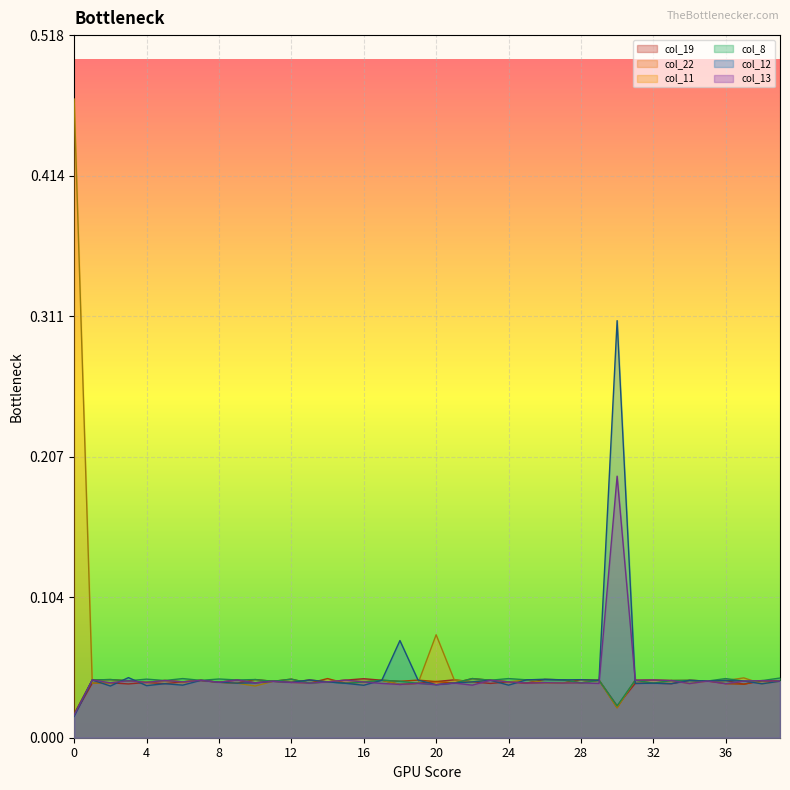

Reading right to left, extract all data points from this chart.

col_19: 39=0.0	38=0.0	37=0.0	36=0.0	35=0.0	34=0.0	33=0.0	32=0.0	31=0.0	30=0.0	29=0.0	28=0.0	27=0.0	26=0.0	25=0.0	24=0.0	23=0.0	22=0.0	21=0.0	20=0.0	19=0.0	18=0.0	17=0.0	16=0.0	15=0.0	14=0.0	13=0.0	12=0.0	11=0.0	10=0.0	9=0.0	8=0.0	7=0.0	6=0.0	5=0.0	4=0.0	3=0.0	2=0.0	1=0.0	0=0.0
col_22: 39=0.0	38=0.0	37=0.0	36=0.0	35=0.0	34=0.0	33=0.0	32=0.0	31=0.0	30=0.0	29=0.0	28=0.0	27=0.0	26=0.0	25=0.0	24=0.0	23=0.0	22=0.0	21=0.0	20=0.0	19=0.0	18=0.0	17=0.0	16=0.0	15=0.0	14=0.0	13=0.0	12=0.0	11=0.0	10=0.0	9=0.0	8=0.0	7=0.0	6=0.0	5=0.0	4=0.0	3=0.0	2=0.0	1=0.0	0=0.0
col_11: 39=0.0	38=0.0	37=0.0	36=0.0	35=0.0	34=0.0	33=0.0	32=0.0	31=0.0	30=0.0	29=0.0	28=0.0	27=0.0	26=0.0	25=0.0	24=0.0	23=0.0	22=0.0	21=0.0	20=0.1	19=0.0	18=0.0	17=0.0	16=0.0	15=0.0	14=0.0	13=0.0	12=0.0	11=0.0	10=0.0	9=0.0	8=0.0	7=0.0	6=0.0	5=0.0	4=0.0	3=0.0	2=0.0	1=0.0	0=0.5
col_8: 39=0.0	38=0.0	37=0.0	36=0.0	35=0.0	34=0.0	33=0.0	32=0.0	31=0.0	30=0.0	29=0.0	28=0.0	27=0.0	26=0.0	25=0.0	24=0.0	23=0.0	22=0.0	21=0.0	20=0.0	19=0.0	18=0.0	17=0.0	16=0.0	15=0.0	14=0.0	13=0.0	12=0.0	11=0.0	10=0.0	9=0.0	8=0.0	7=0.0	6=0.0	5=0.0	4=0.0	3=0.0	2=0.0	1=0.0	0=0.0
col_12: 39=0.0	38=0.0	37=0.0	36=0.0	35=0.0	34=0.0	33=0.0	32=0.0	31=0.0	30=0.3	29=0.0	28=0.0	27=0.0	26=0.0	25=0.0	24=0.0	23=0.0	22=0.0	21=0.0	20=0.0	19=0.0	18=0.1	17=0.0	16=0.0	15=0.0	14=0.0	13=0.0	12=0.0	11=0.0	10=0.0	9=0.0	8=0.0	7=0.0	6=0.0	5=0.0	4=0.0	3=0.0	2=0.0	1=0.0	0=0.0
col_13: 39=0.0	38=0.0	37=0.0	36=0.0	35=0.0	34=0.0	33=0.0	32=0.0	31=0.0	30=0.2	29=0.0	28=0.0	27=0.0	26=0.0	25=0.0	24=0.0	23=0.0	22=0.0	21=0.0	20=0.0	19=0.0	18=0.0	17=0.0	16=0.0	15=0.0	14=0.0	13=0.0	12=0.0	11=0.0	10=0.0	9=0.0	8=0.0	7=0.0	6=0.0	5=0.0	4=0.0	3=0.0	2=0.0	1=0.0	0=0.0